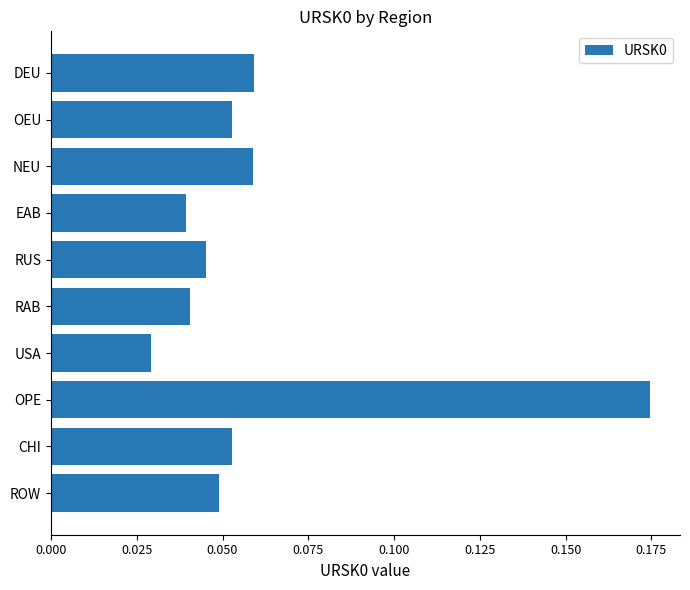

Which label corresponds to the smallest value in the chart?

USA